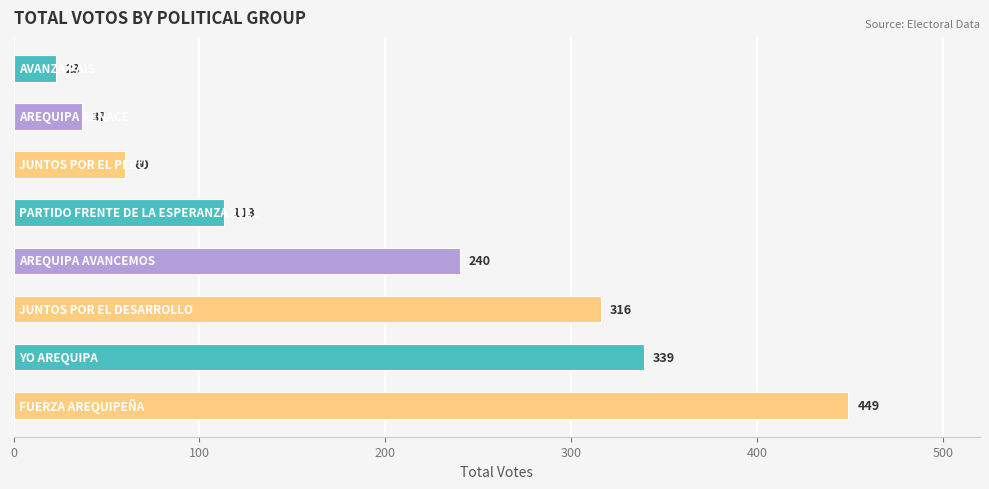

Reading top to bottom, extract all data points from this chart.

23	37	60	113	240	316	339	449